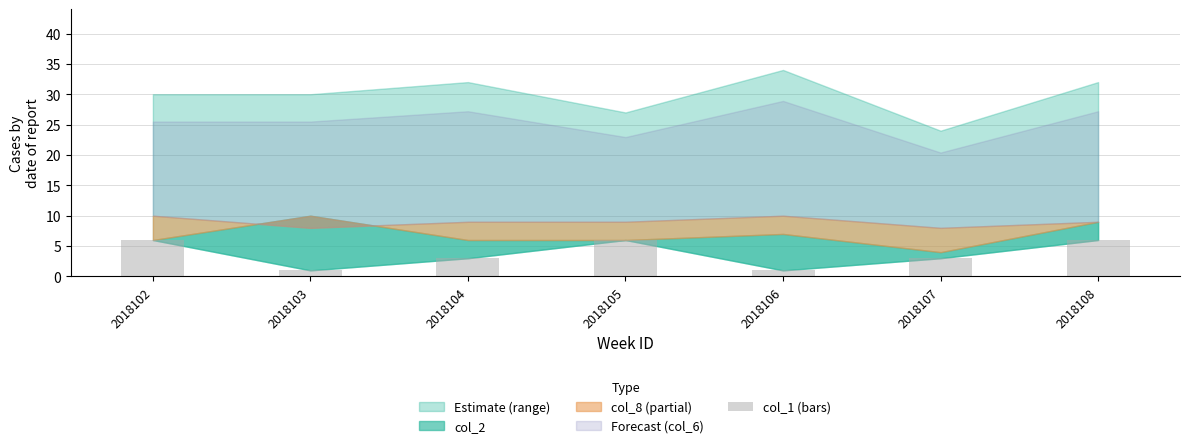

What is the ratio of the value at 2018103 to the value at 2018107?

0.3